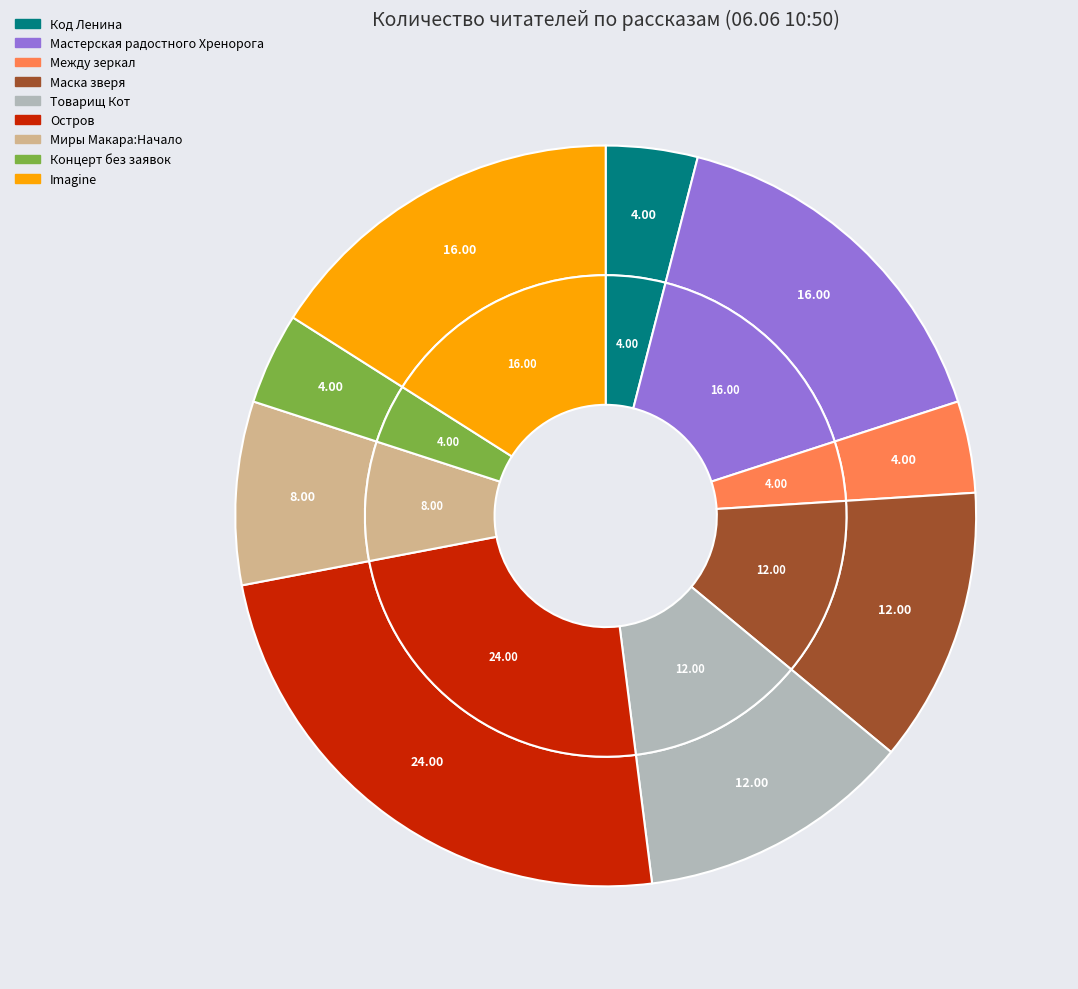

To the nearest percent, what is the combined percentage of Между зеркал and Миры Макара:Начало?

12%